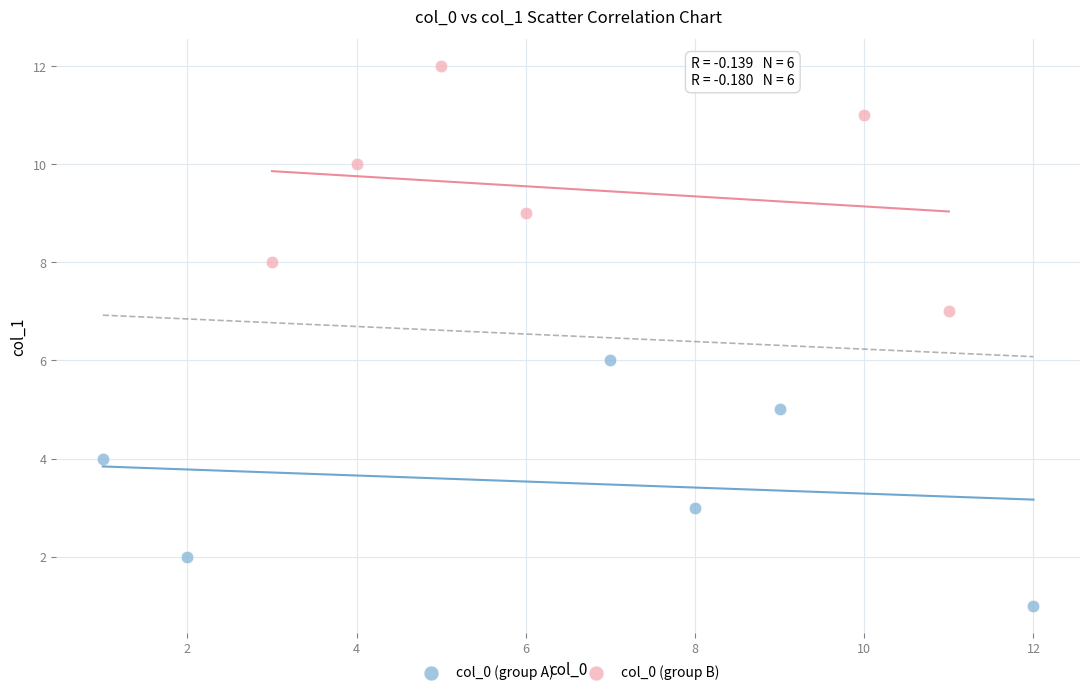

Which series contains the lowest Y value?

col_0 (group A)